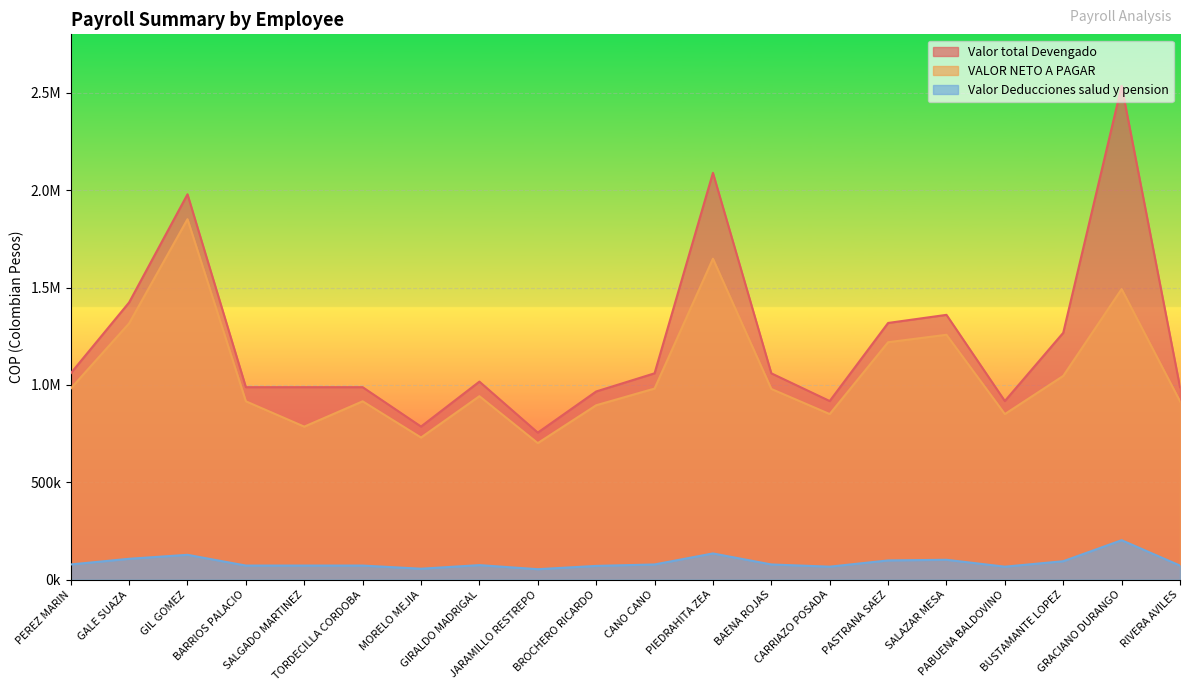

At which label does VALOR NETO A PAGAR reach its peak?

GIL GOMEZ